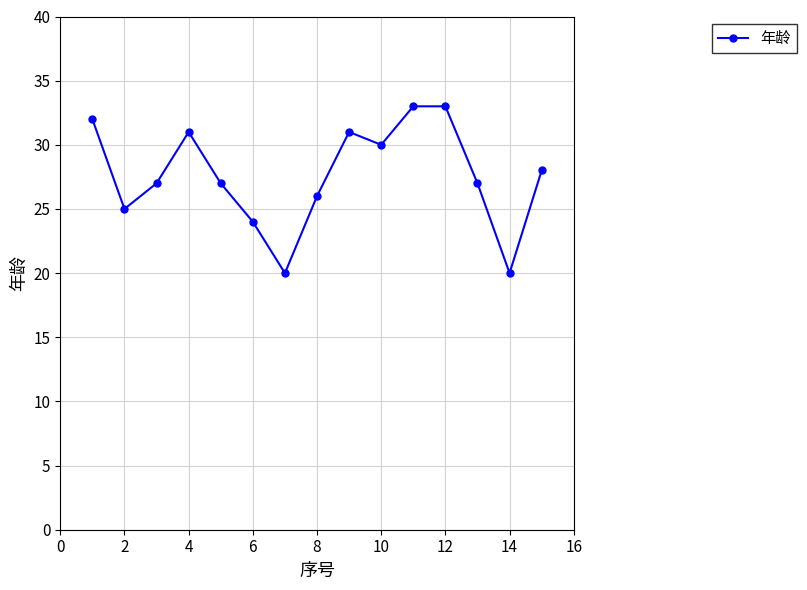

What is the maximum value shown in the chart?

33